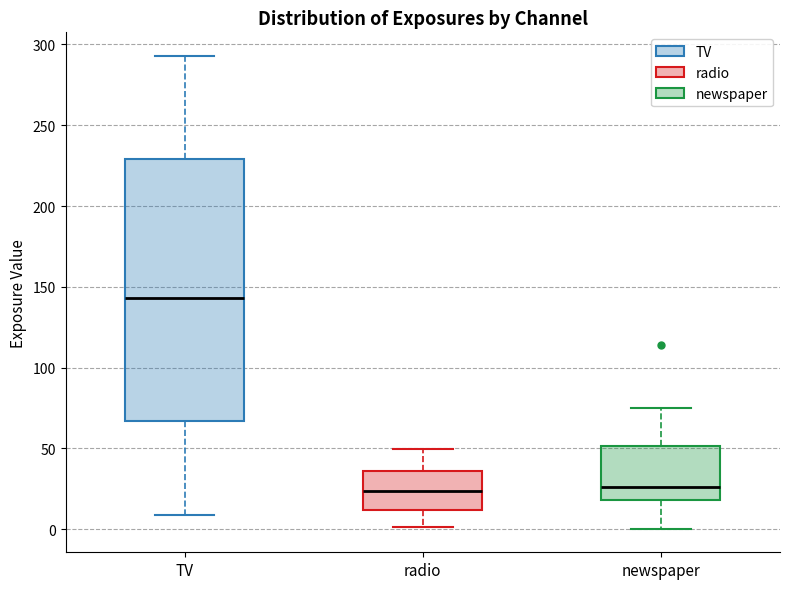

Reading left to right, read every box against the y-axis: the position of its median line, the range the box covers, and the ends of its whiskers. The values are not printed on the chart, so give them approximately, as read against the axis.

TV: median 145, box 65 to 230, whiskers 10 to 295
radio: median 25, box 10 to 35, whiskers 0 to 50
newspaper: median 25, box 20 to 50, whiskers 0 to 75